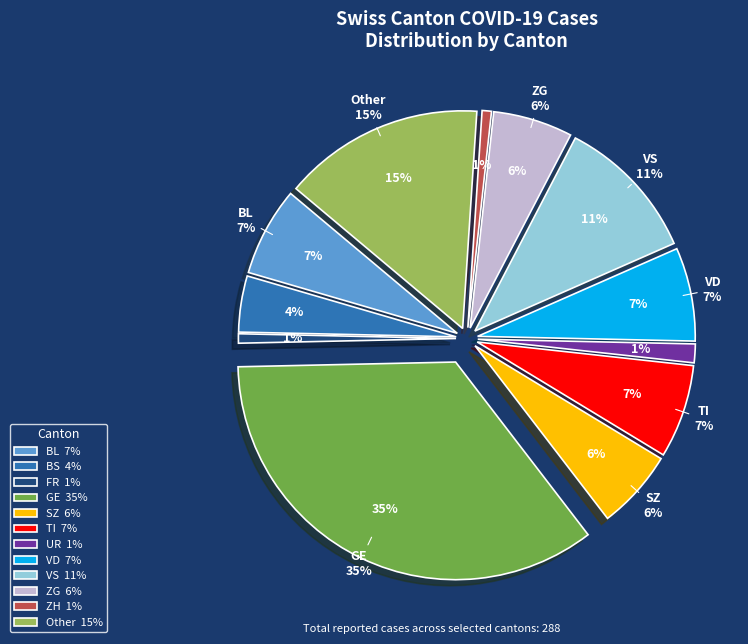

True or false: FR accounts for 15% of the total.

False